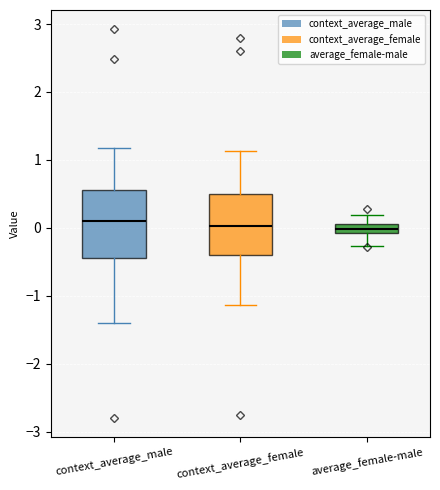

Where does the median line of the box for context_average_female sit on the y-axis? The values are not printed on the chart, so give them approximately, as read against the axis.

0.0